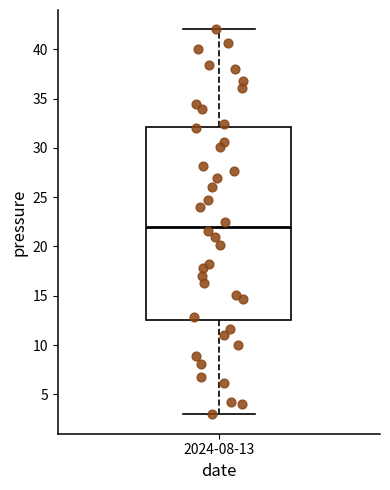

Transcribe this box plot: give where the median line is, the range the box spans, and where the two whiskers end, as read against the y-axis. The values are not printed on the chart, so give them approximately, as read against the axis.

median 22.0, box 12.5 to 32.0, whiskers 3.0 to 42.0